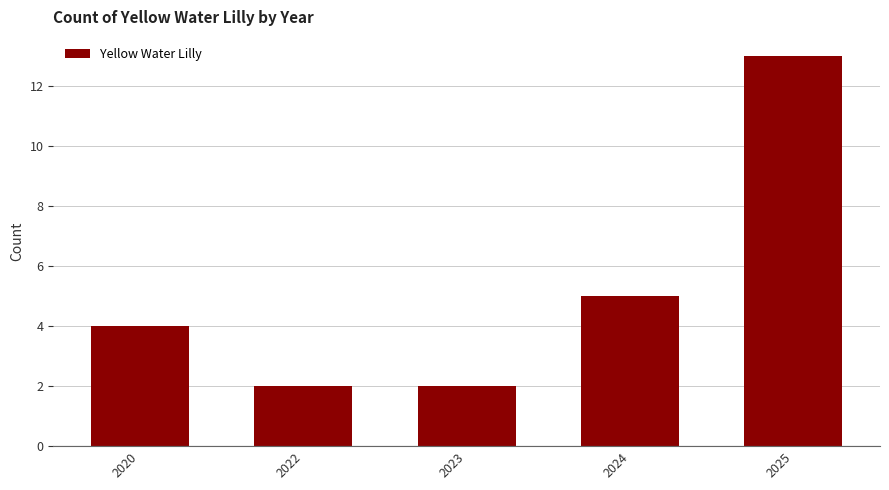

Where is the data nearest to the value 7?

2024